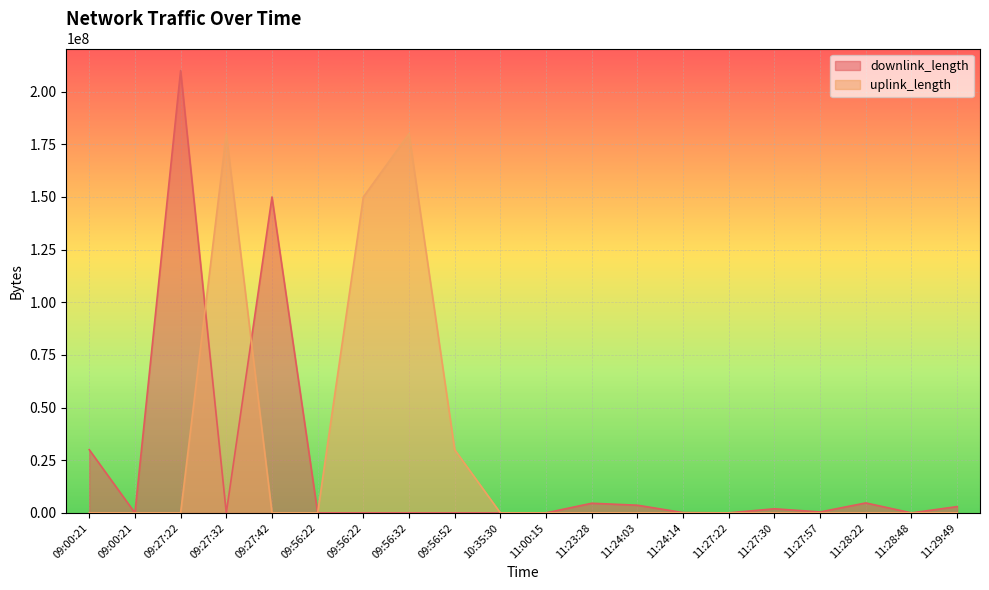

What is the label of the 12th point from the right?

09:56:52